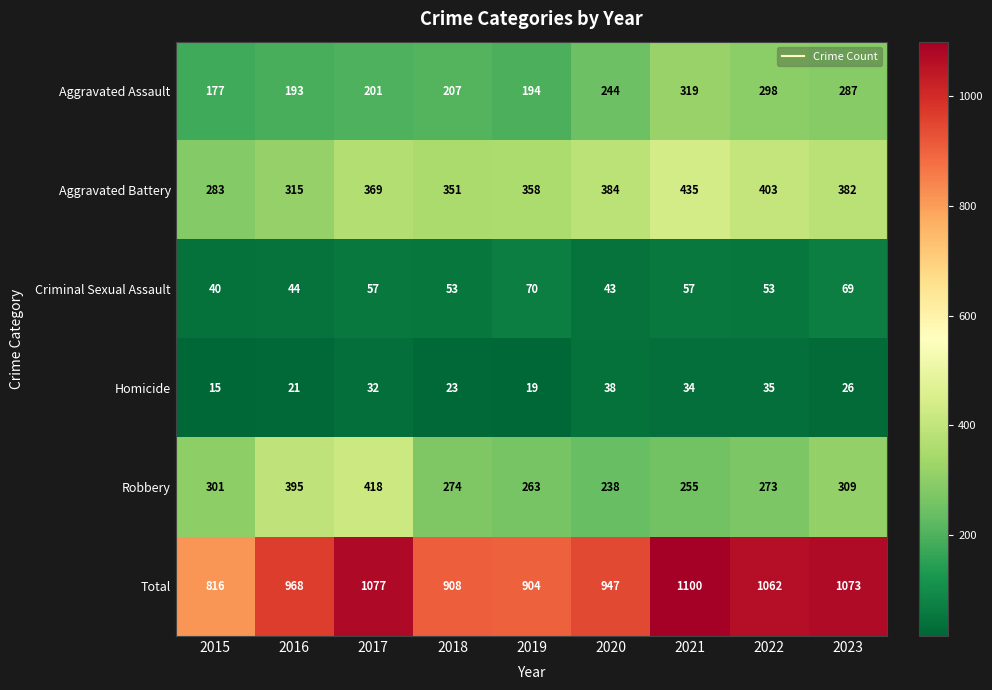

What is the difference between the maximum and minimum values in the Criminal Sexual Assault series?

30